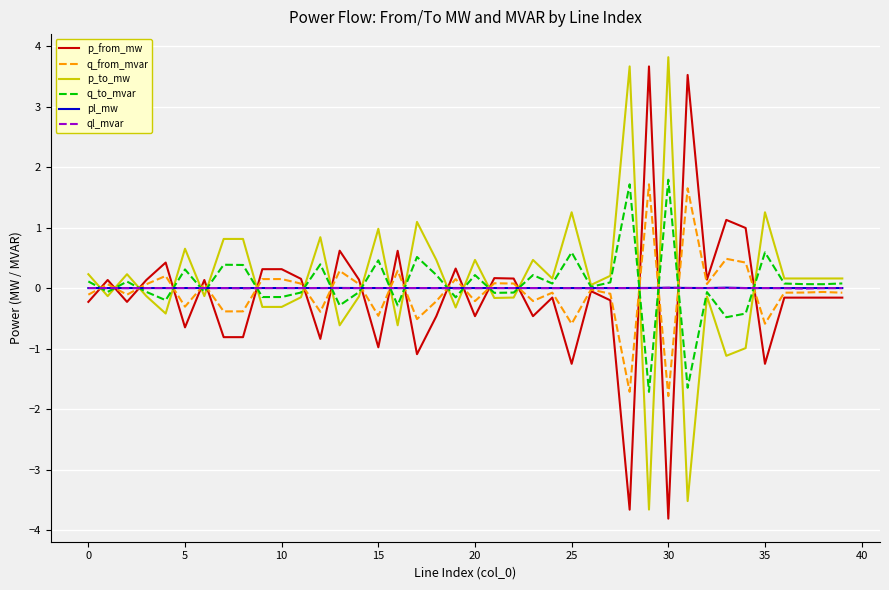

True or false: q_to_mvar has more than 2 interior local peaks.

True